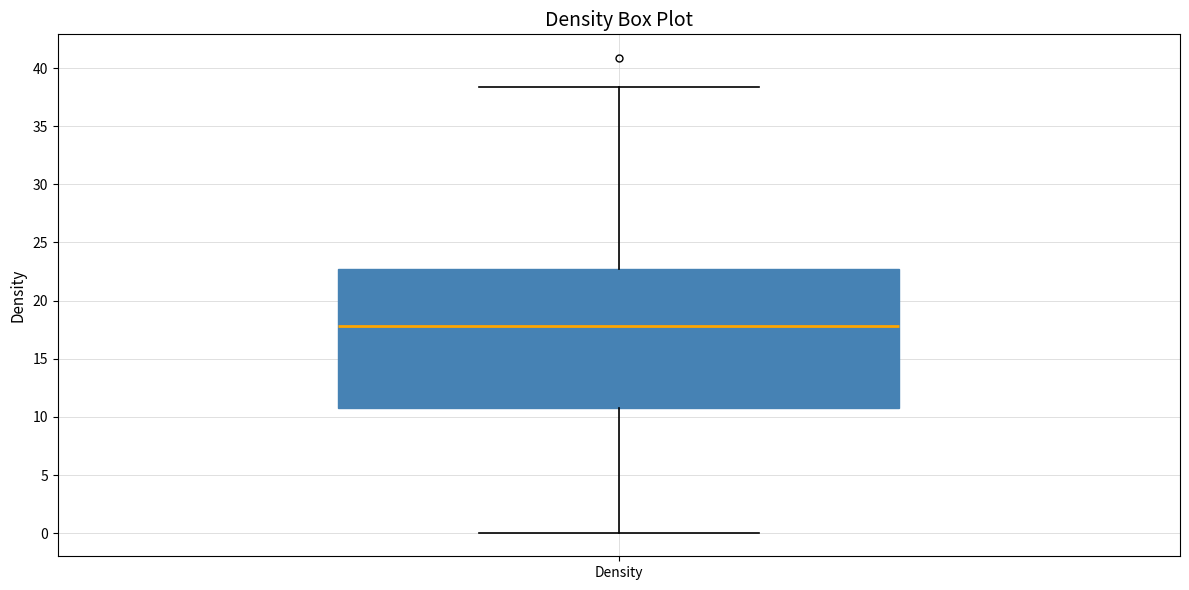

Transcribe this box plot: give where the median line is, the range the box spans, and where the two whiskers end, as read against the y-axis. The values are not printed on the chart, so give them approximately, as read against the axis.

median 18.0, box 11.0 to 23.0, whiskers 0.0 to 38.5